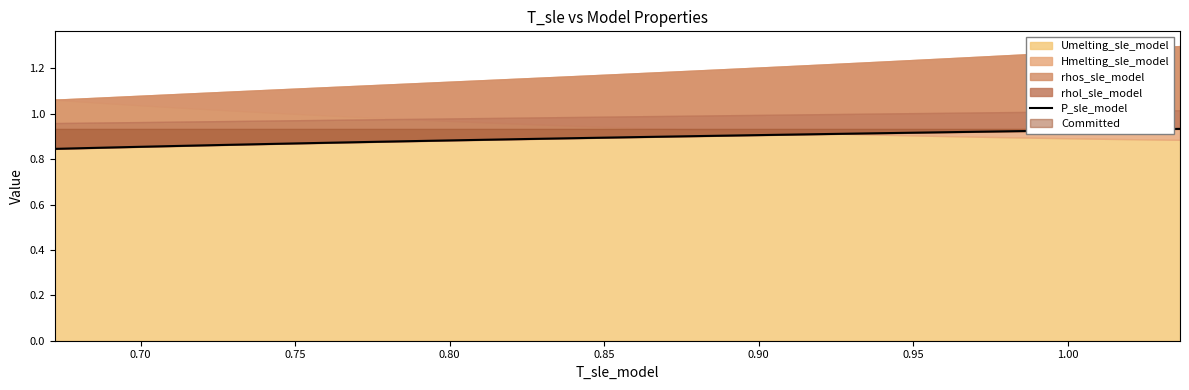

The value at 0.75 is 1.3. True or false?

False